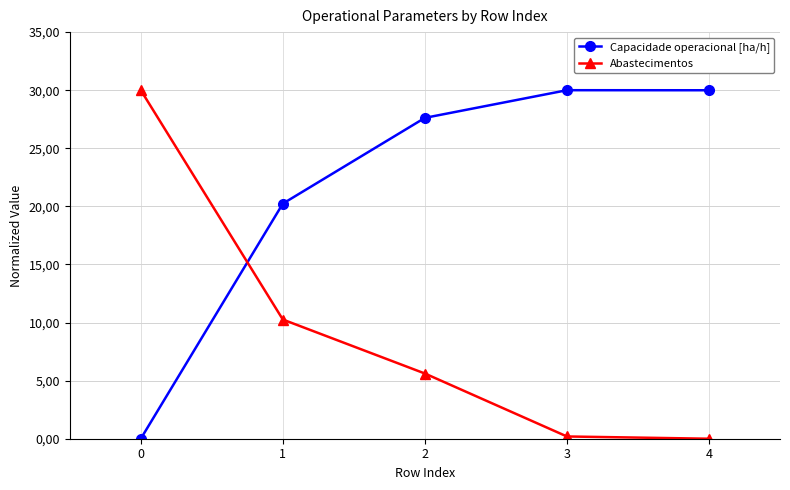

Does the chart have visible grid lines?

Yes